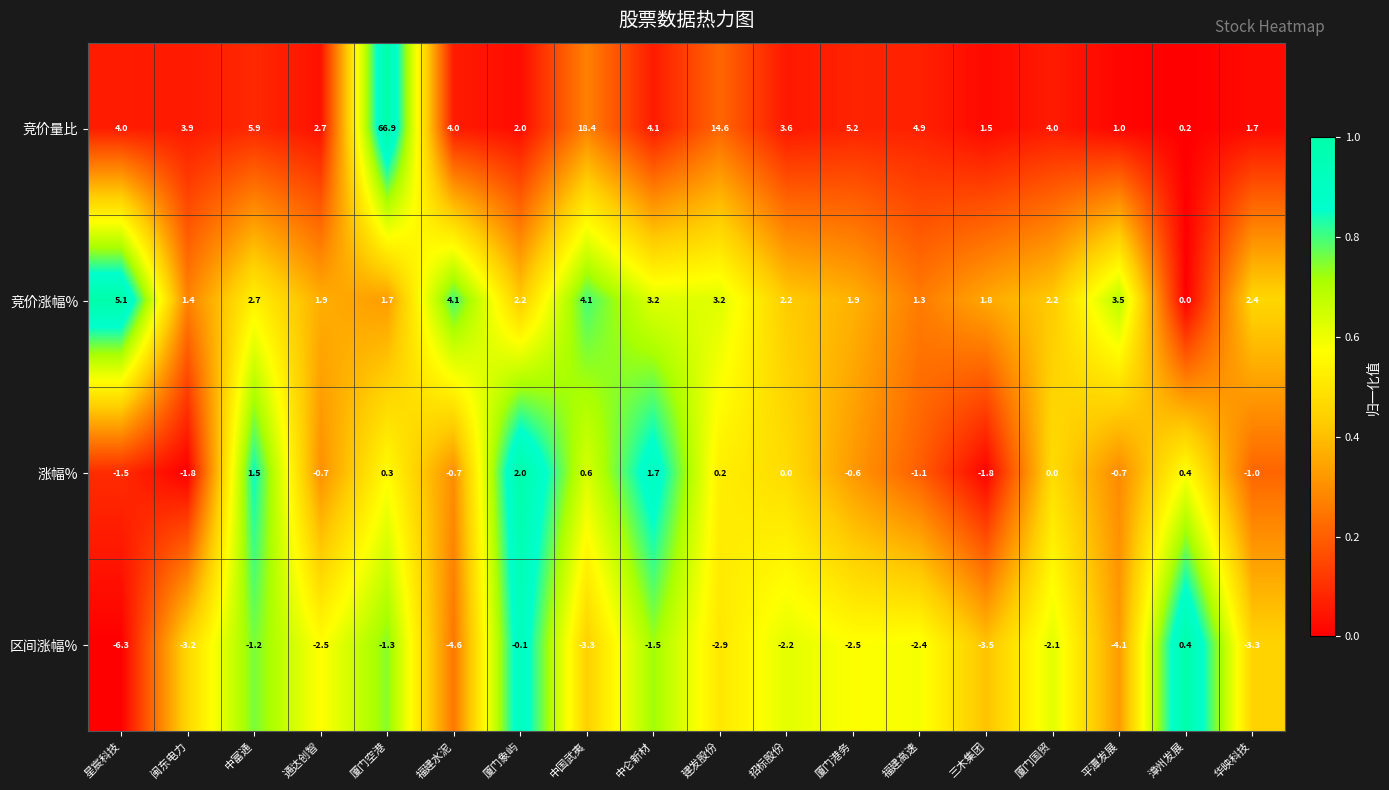

What is the difference between the second highest and minimum values in the 区间涨幅% series?

6.2